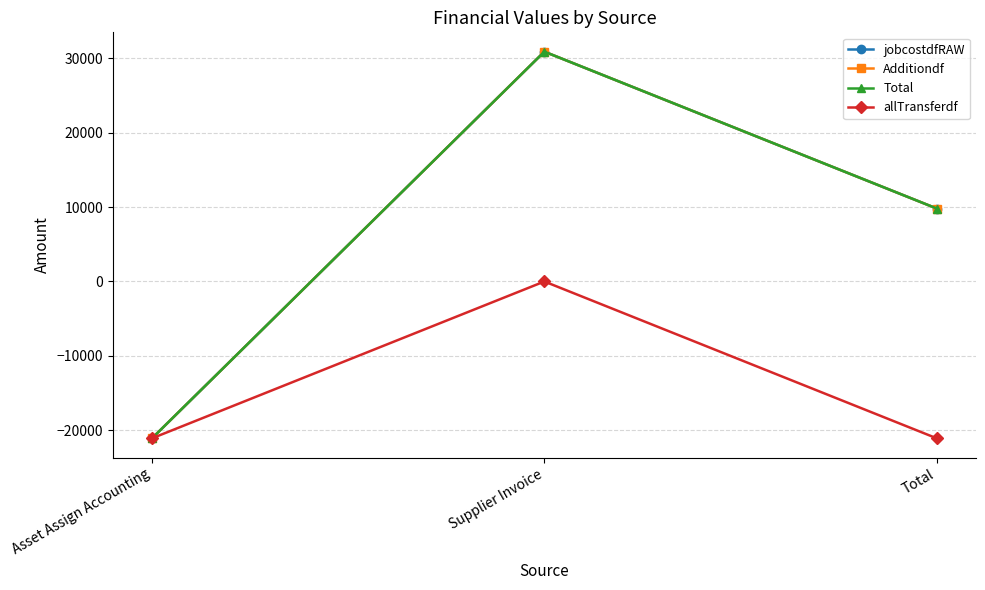

The allTransferdf series shows -21061.9 at Total. True or false?

True